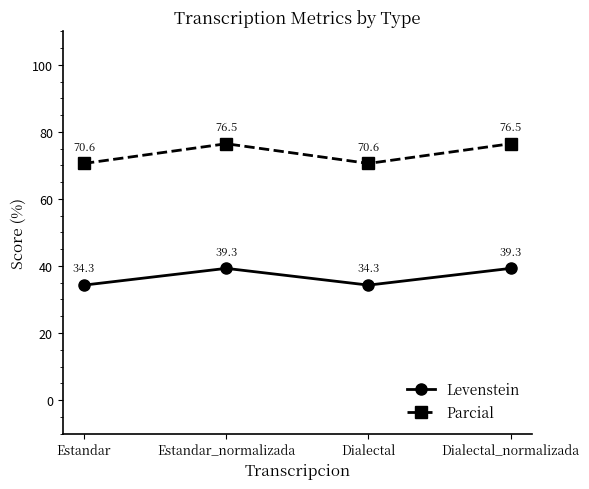

True or false: Levenstein and Parcial intersect in this chart.

False